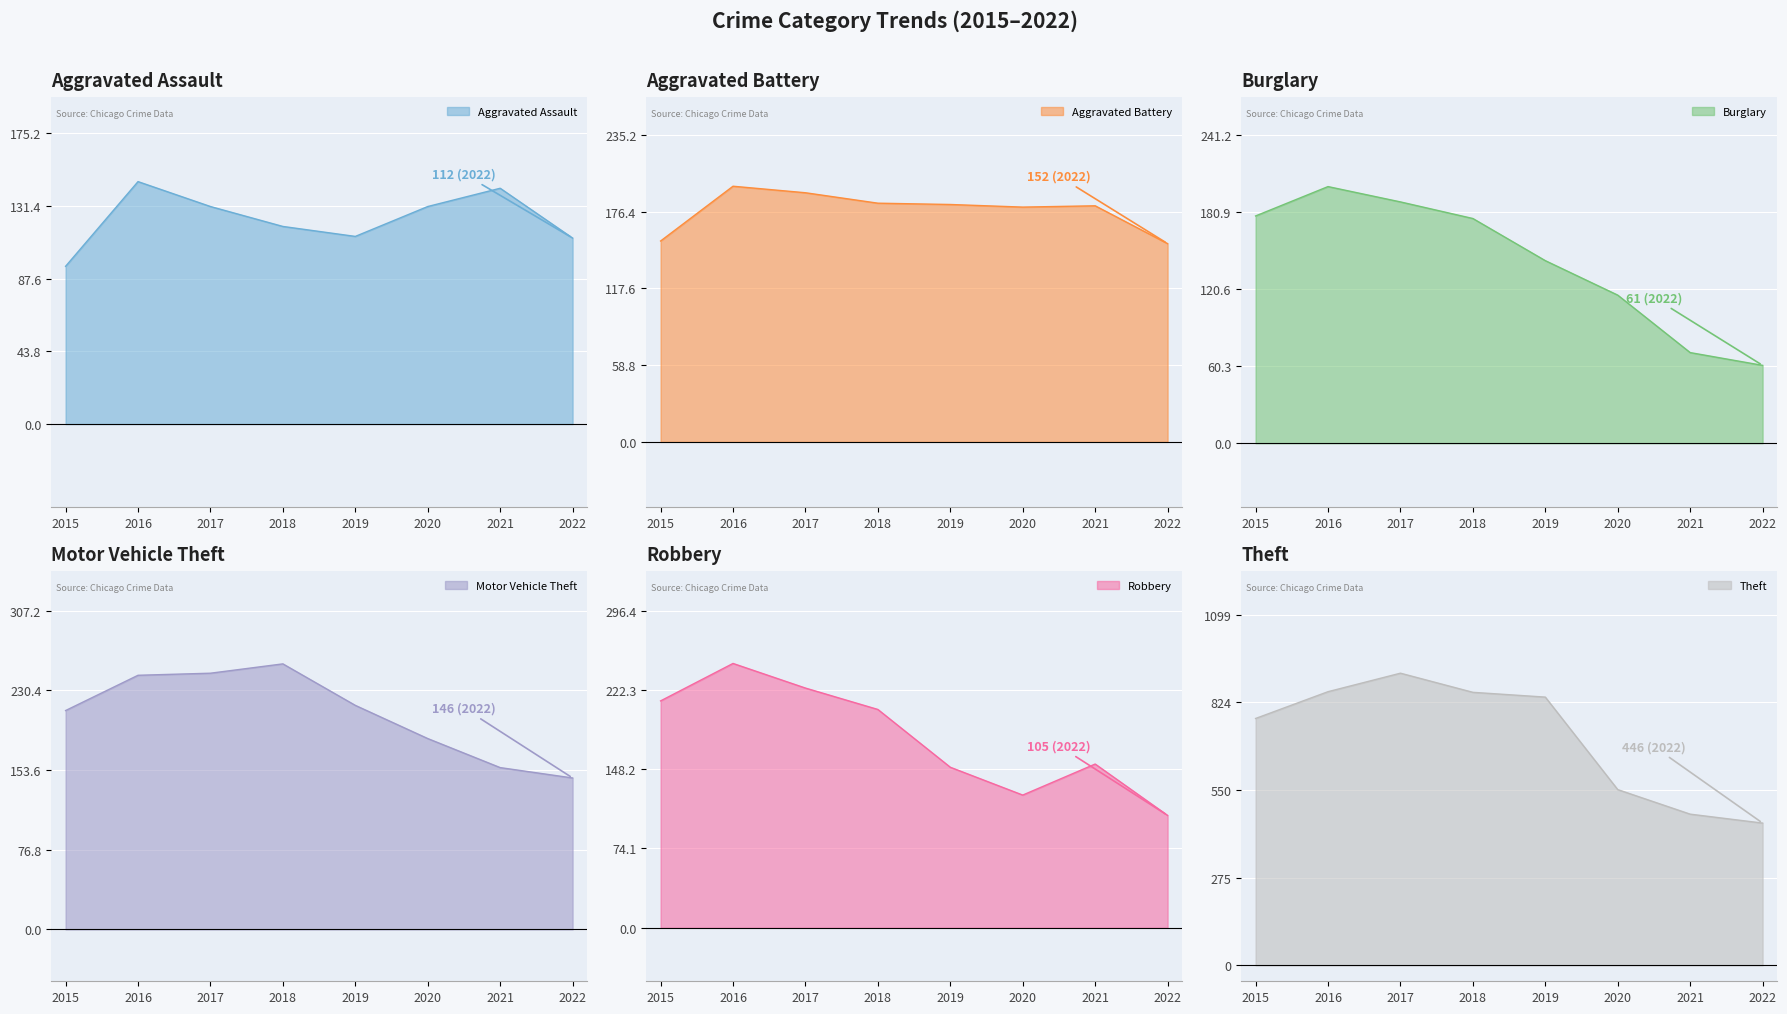

Which series changed the most between 2018 and 2021?

Theft